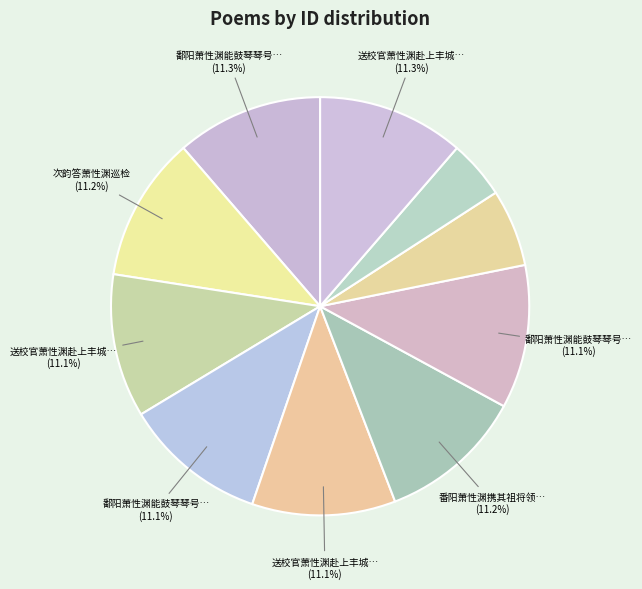

Count the number of slices in the pie.

10